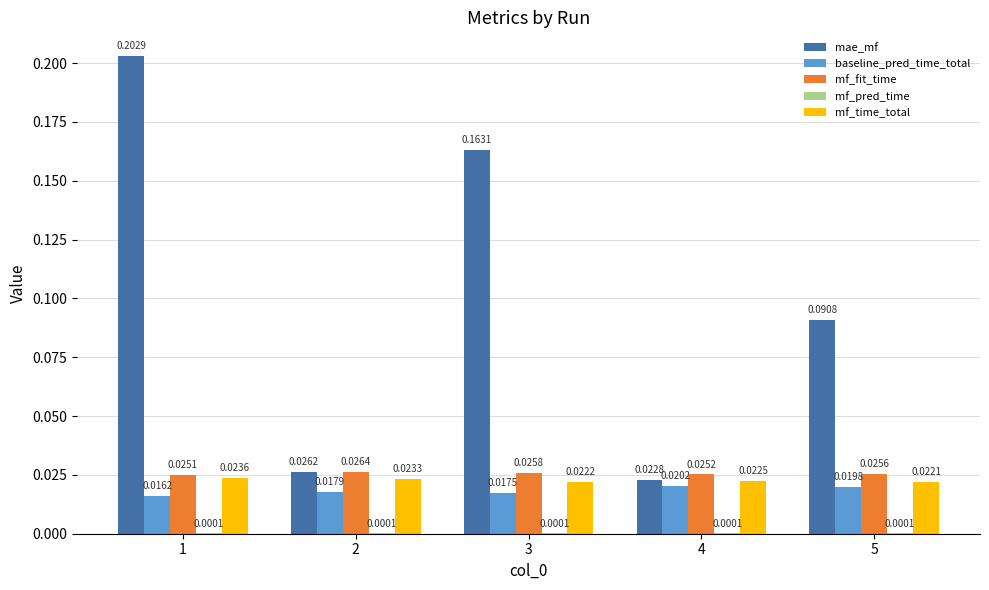

Which series has the largest total across all categories?

mae_mf